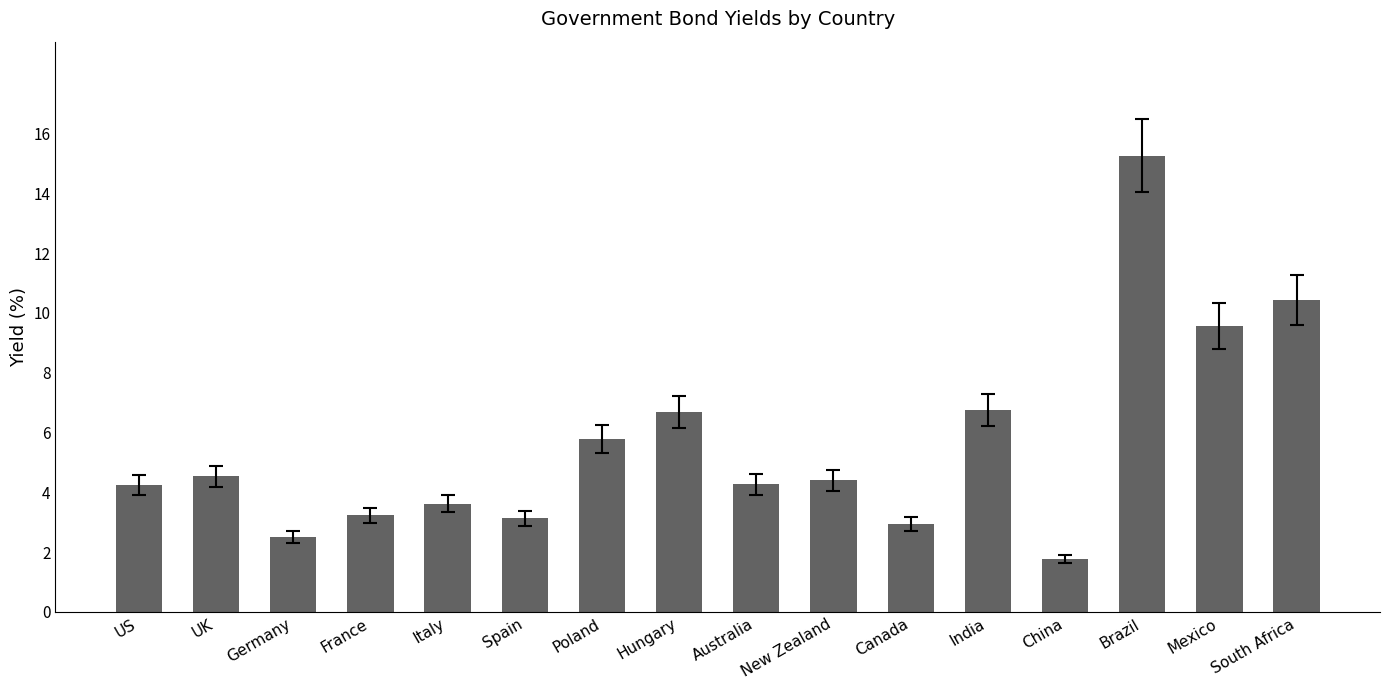

What is the label of the 5th bar from the right?

India